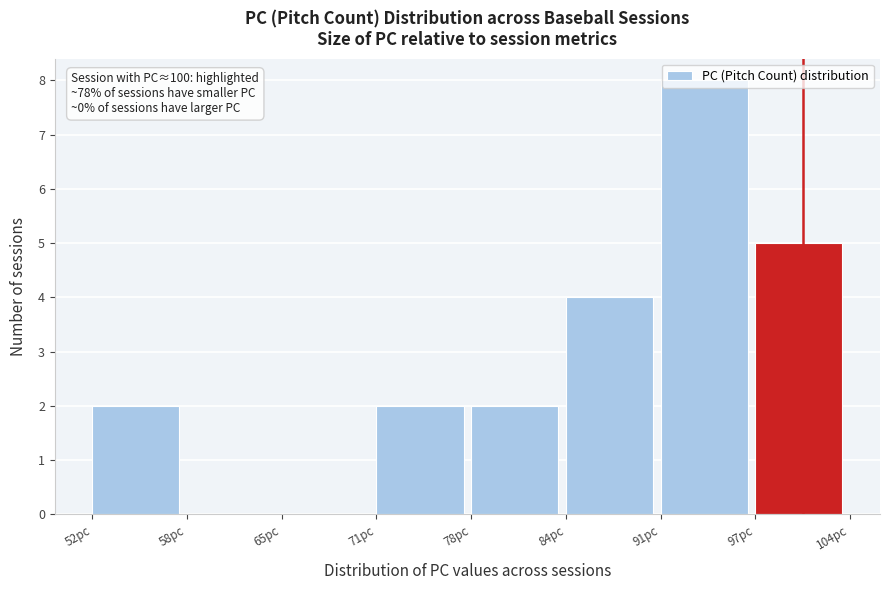

Which range on the x-axis has the tallest bar?

91.0 to 97.5